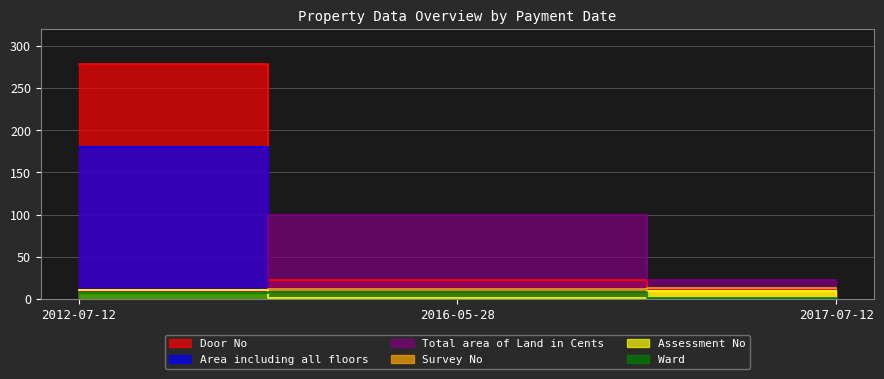

Between 2016-05-28 and 2012-07-12, which is larger?

2012-07-12